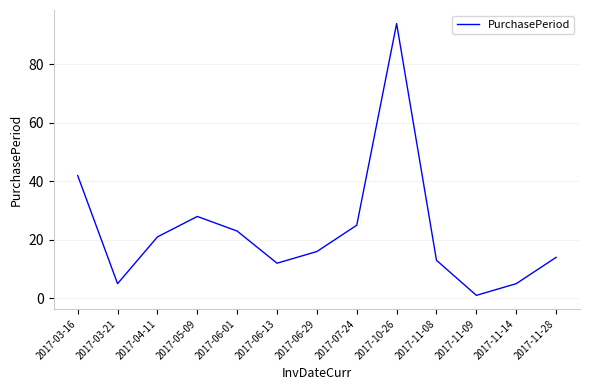

Reading left to right, transcribe all the data shown in this chart.

42	5	21	28	23	12	16	25	94	13	1	5	14